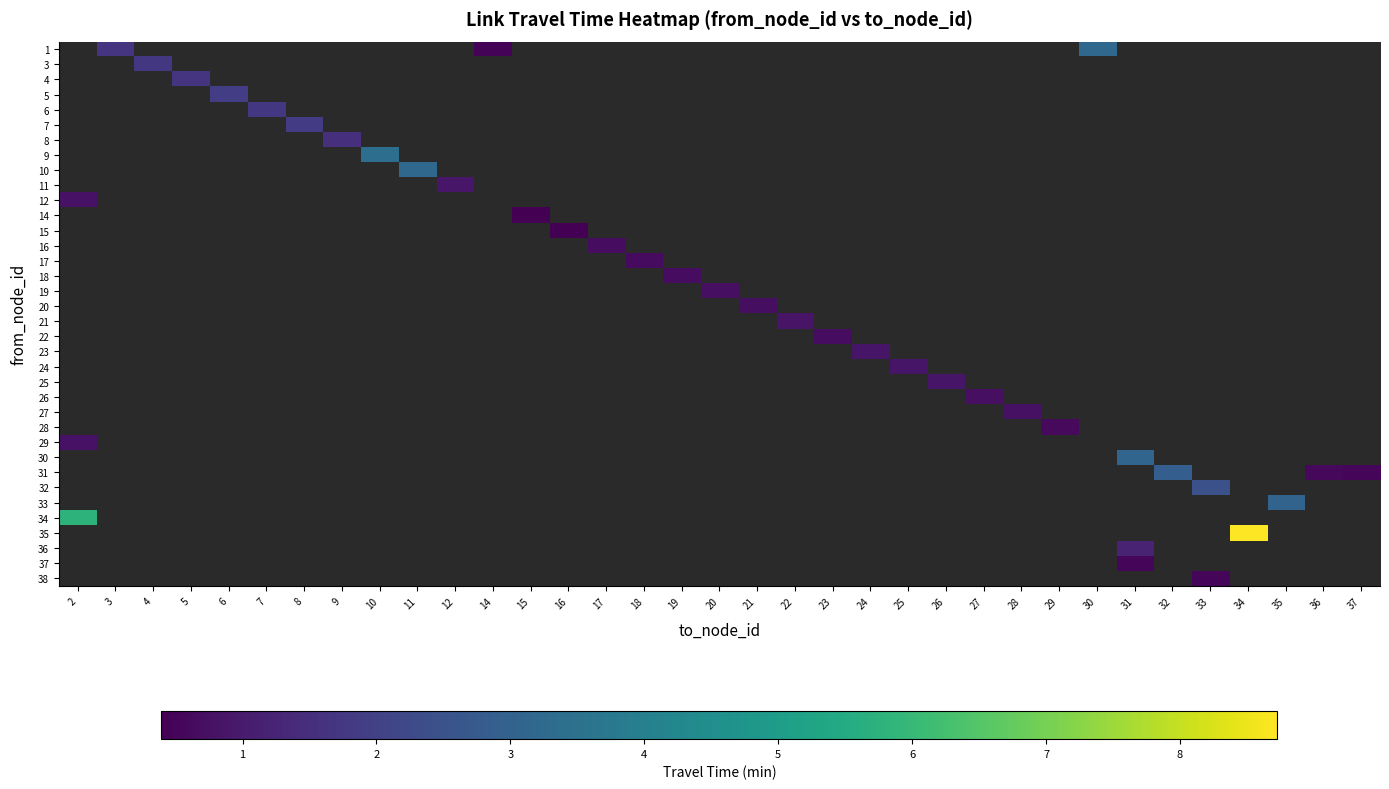

How many series are shown in this chart?

36